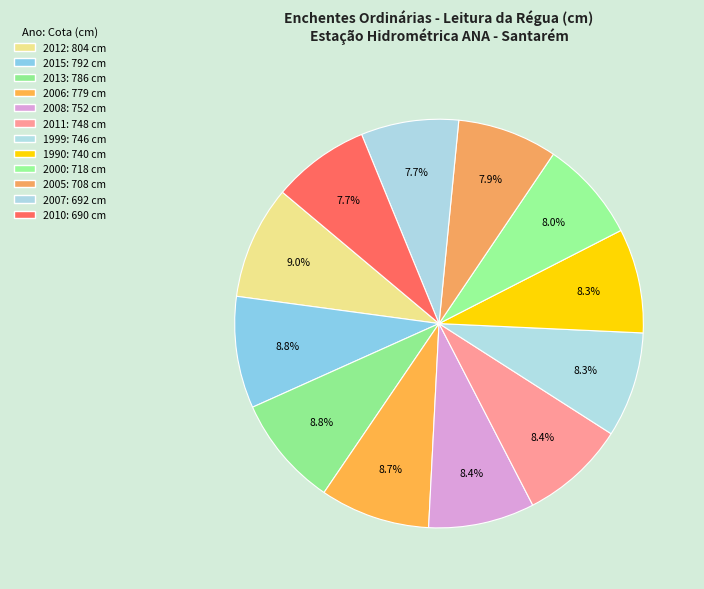

Count the number of slices in the pie.

12